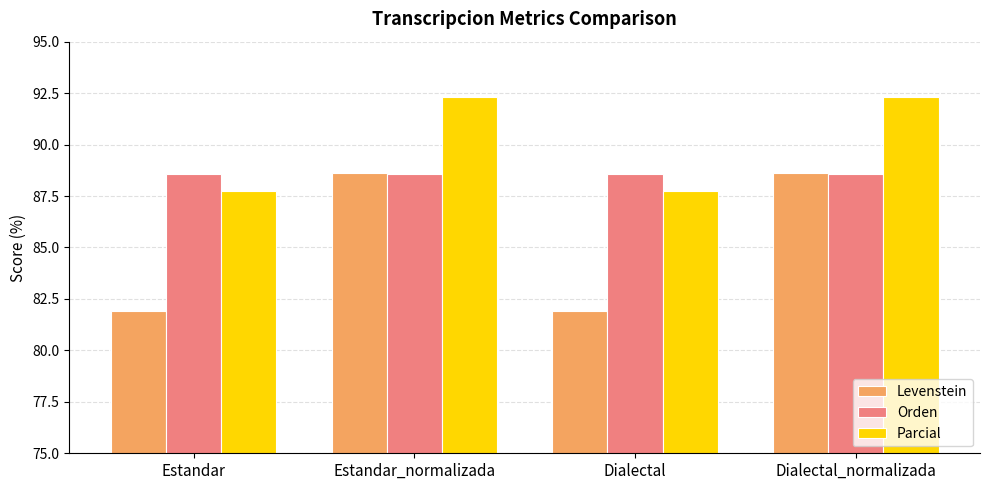

How many bars are there in total?

12